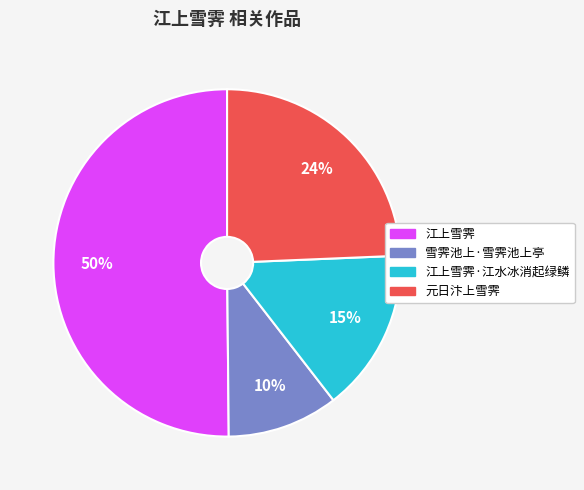

To the nearest percent, what is the difference between the largest and smallest slice percentages?

40%